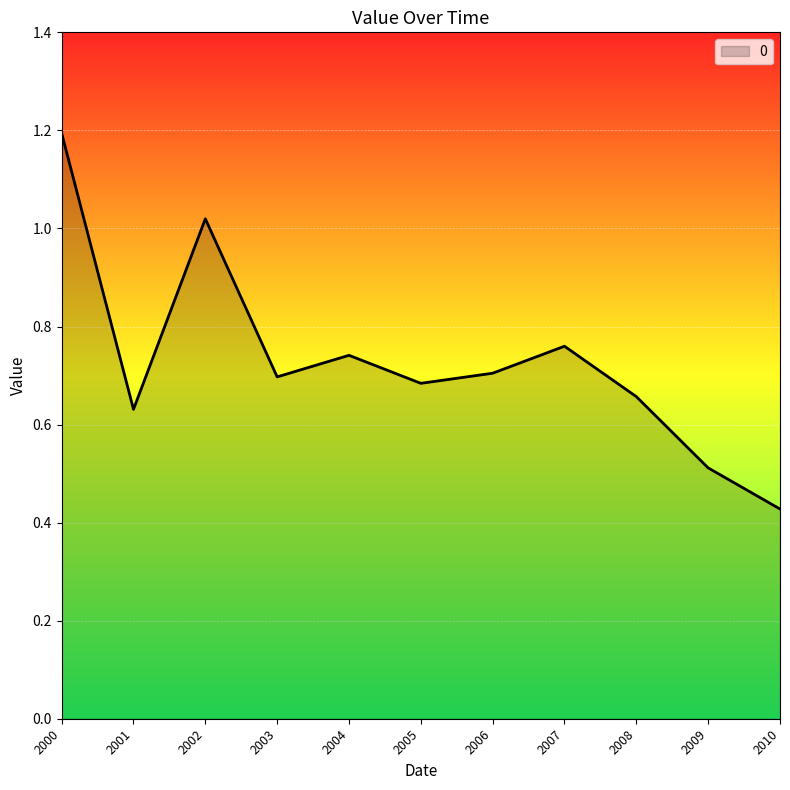

Which category has the highest value across all series?

2000